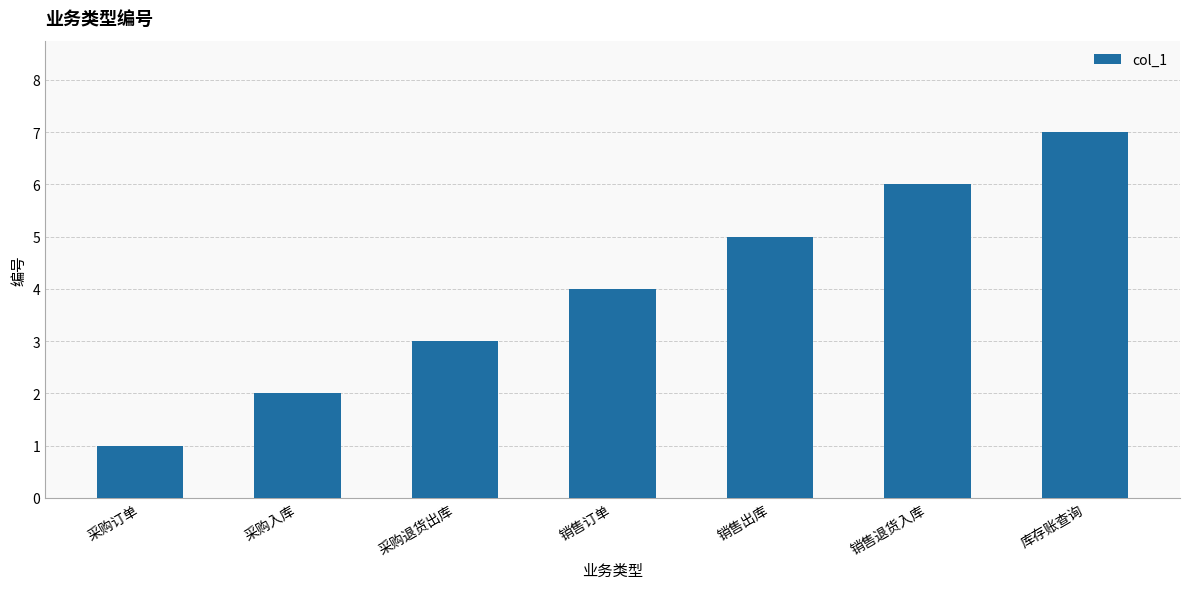

At which category does the chart reach its minimum across all series?

采购订单